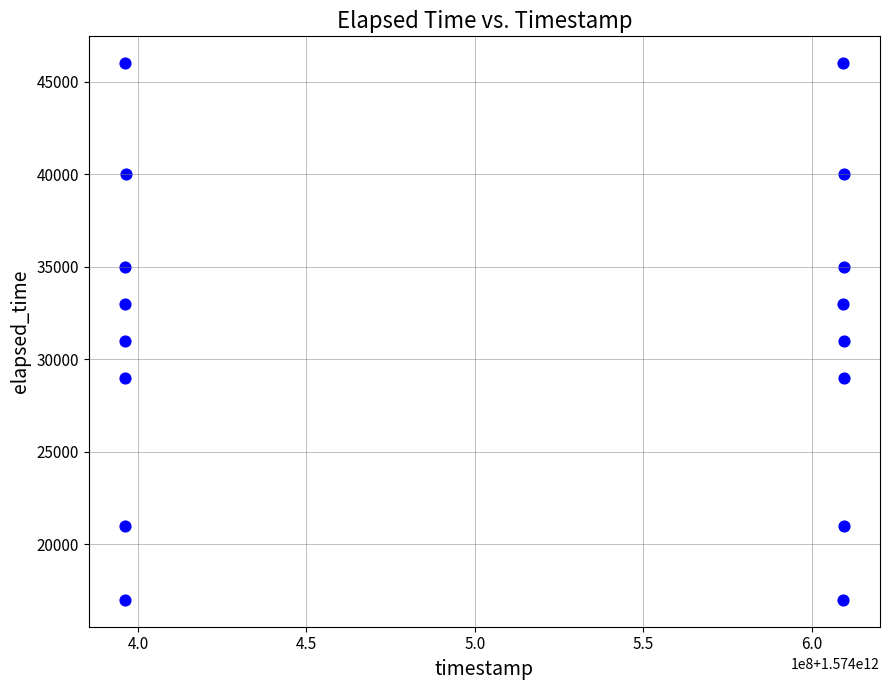

What is the range of Y values (max minus min)?

29000